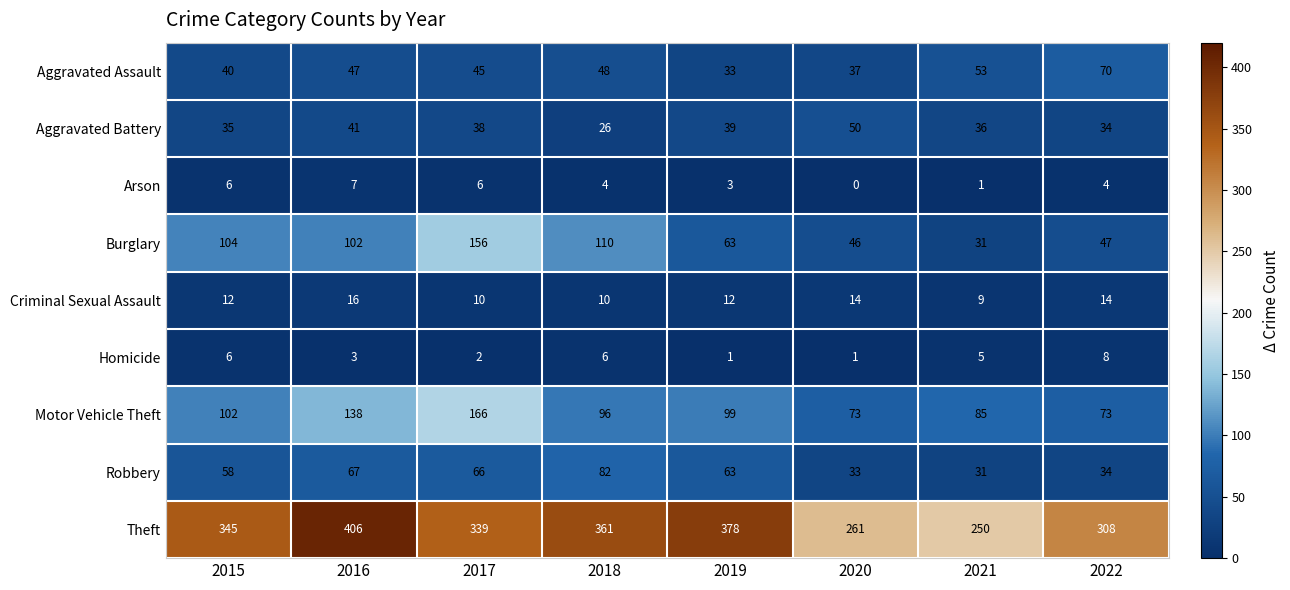

At which label does Criminal Sexual Assault reach its minimum?

2021